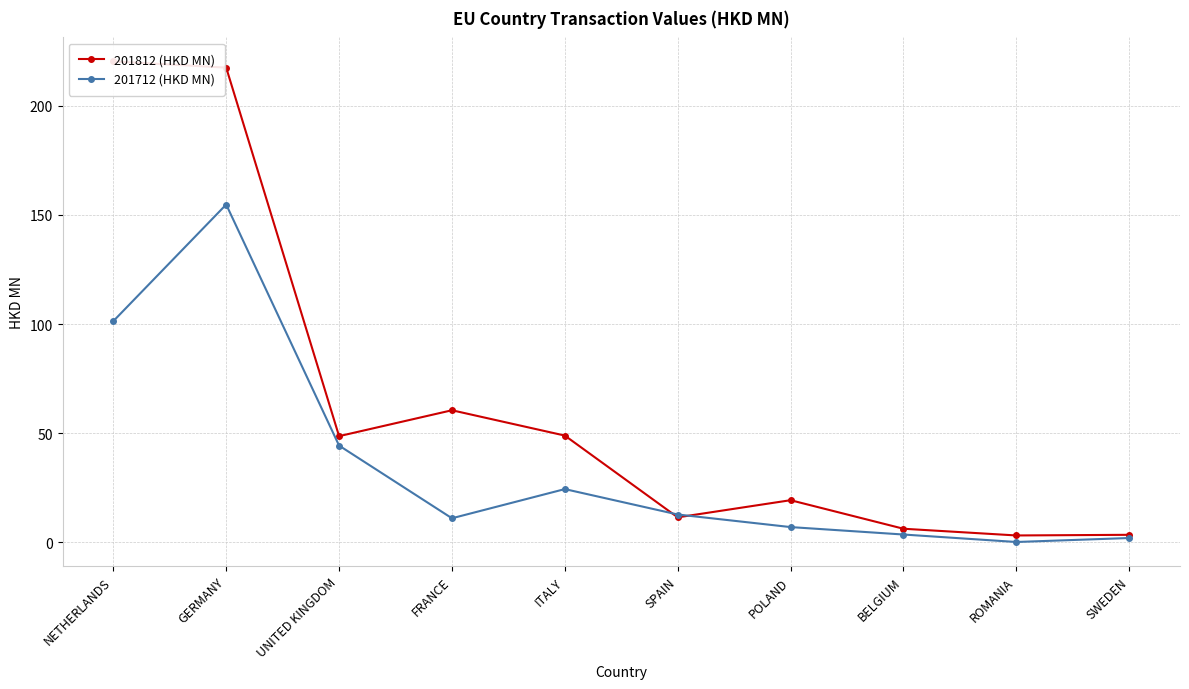

True or false: 201712 (HKD MN) and 201812 (HKD MN) cross at least once.

True